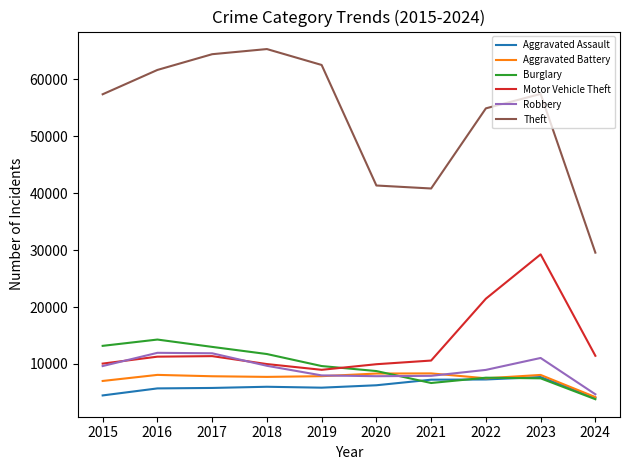

The Aggravated Assault series shows 2791 at 2018. True or false?

False